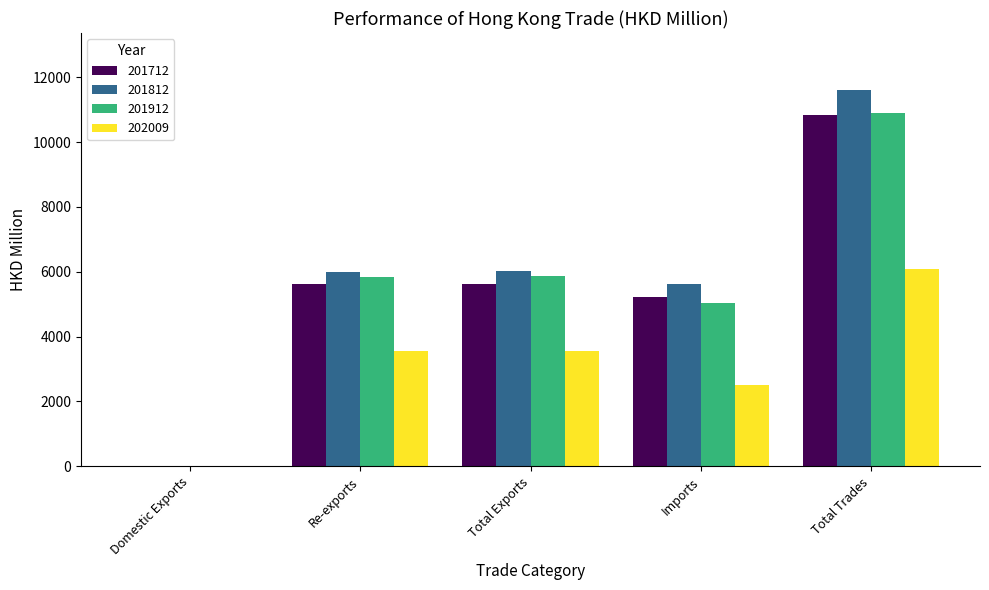

Which series has the largest range (max minus min)?

201812